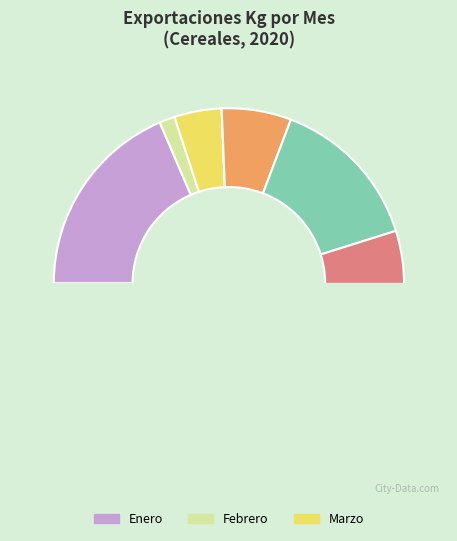

Does any single category account for the majority?

No